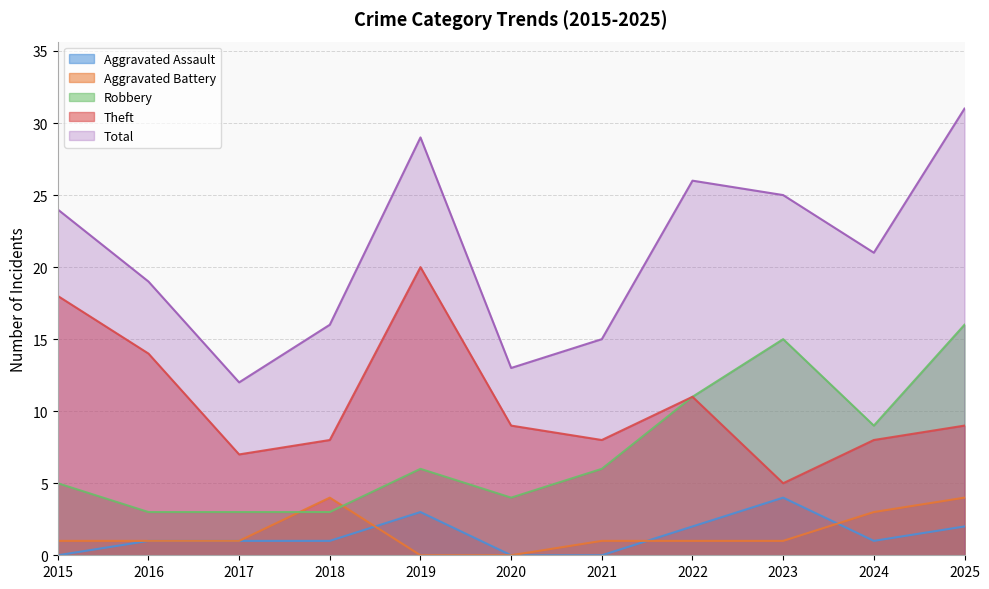

What is the total value across all series at 2023?

50